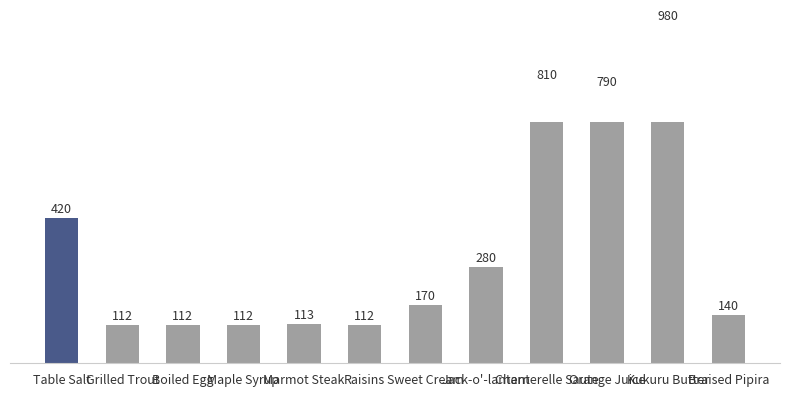

What is the maximum value shown in the chart?

980